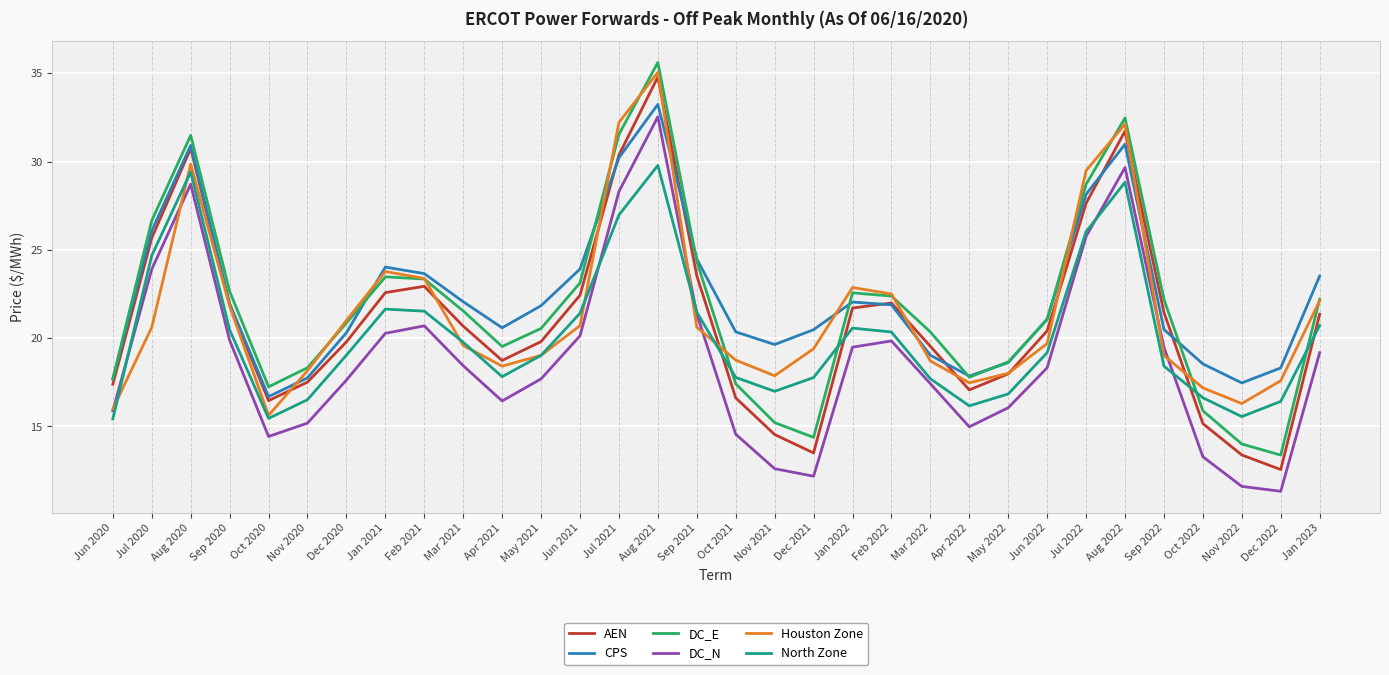

At how many categories does at least one series exceed 15?

32